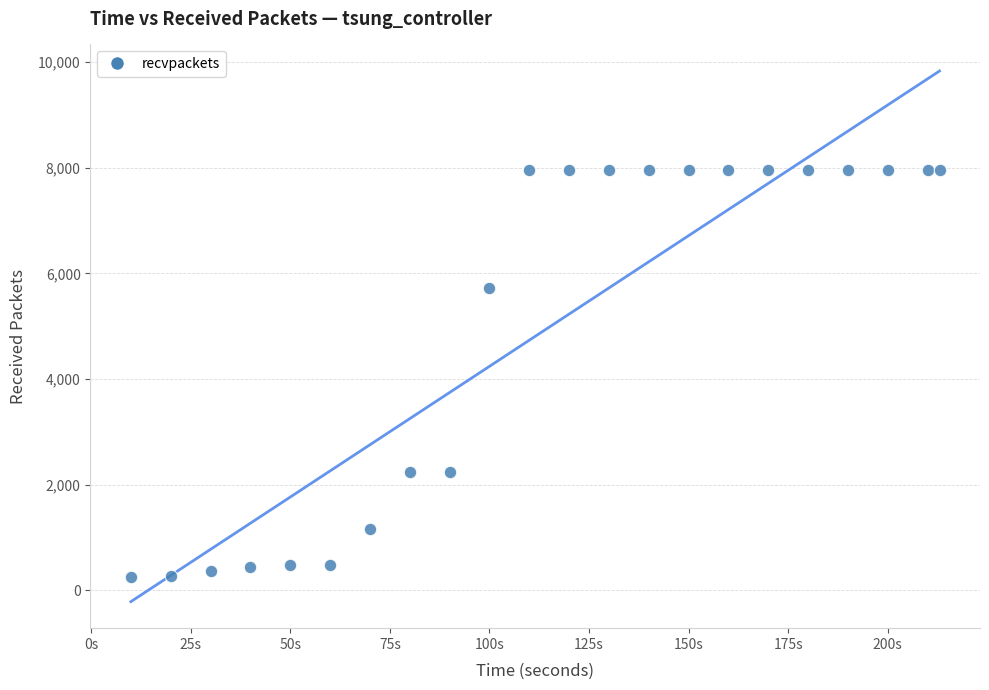

What is the range of Y values (max minus min)?

7722